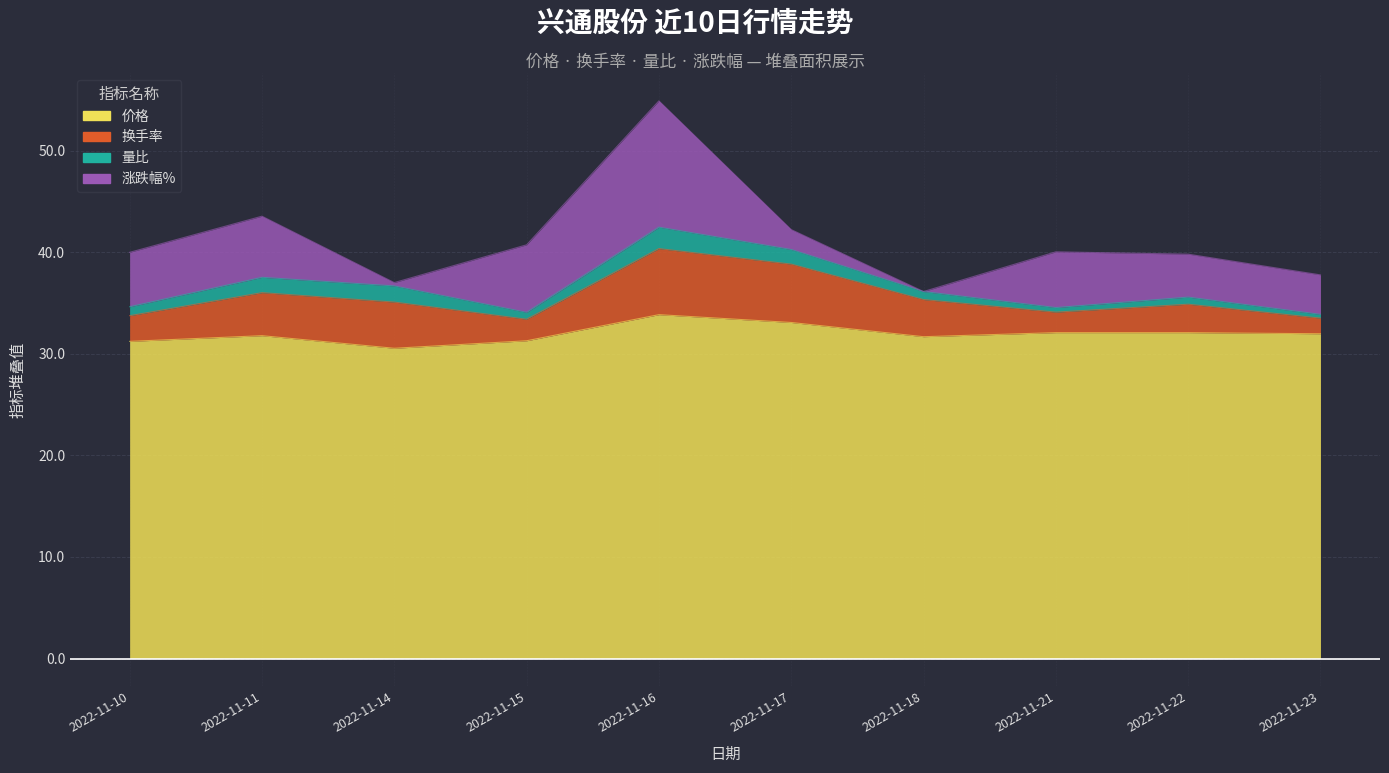

What value does the 价格 series have at 2022-11-18?

31.7